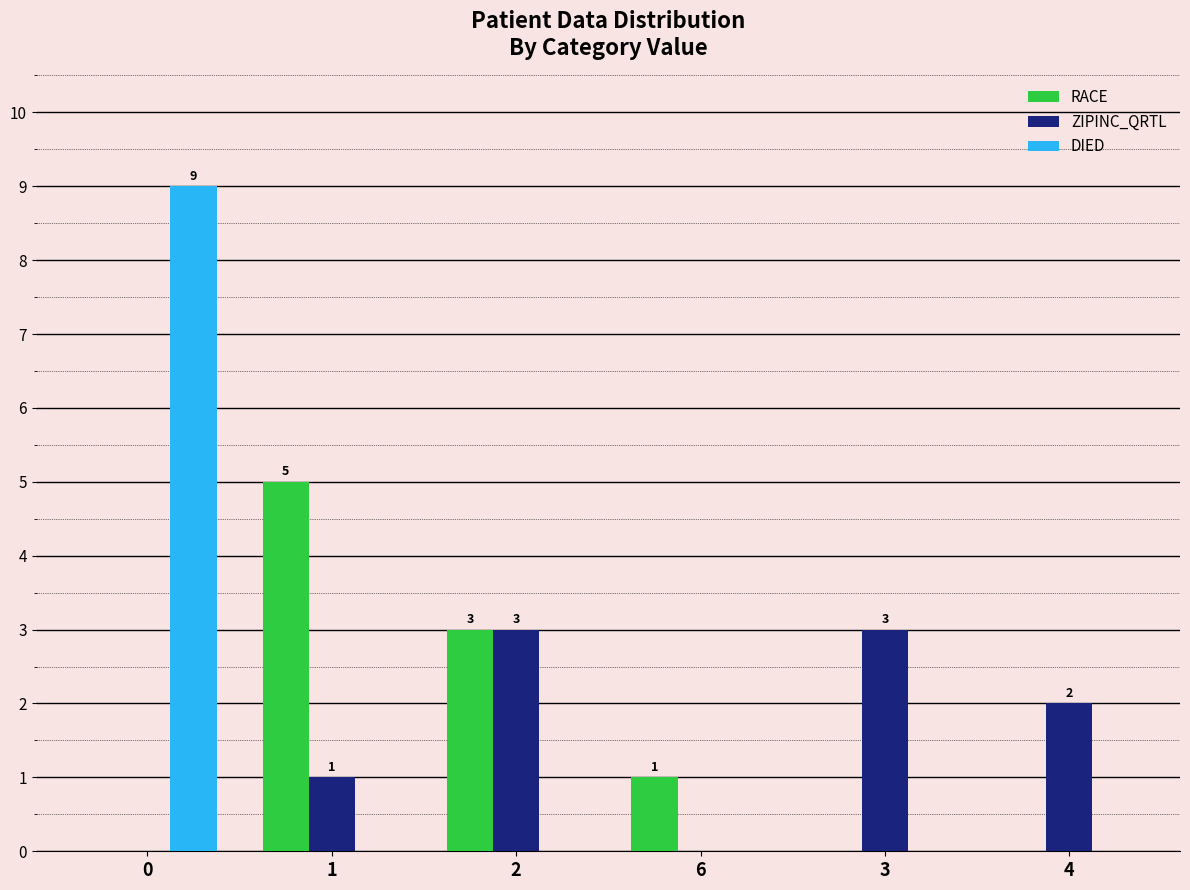

Between 0 and 3, which series saw the biggest shift?

DIED